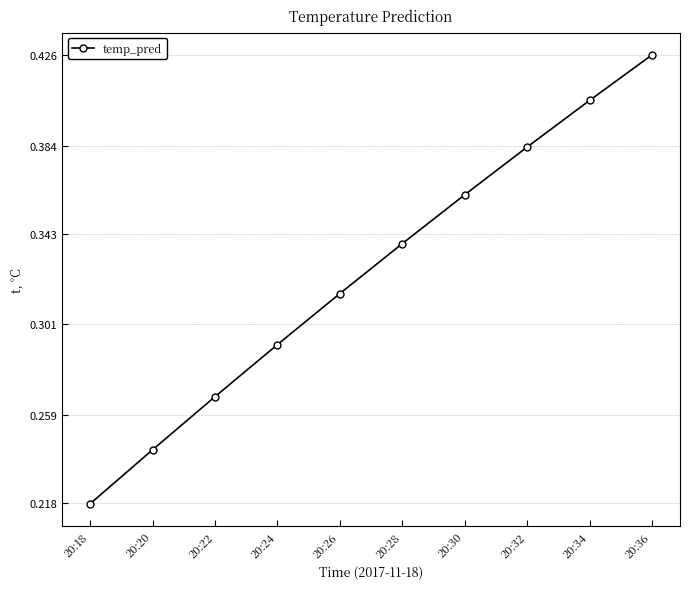

The value at 20:28 is 0.6. True or false?

False